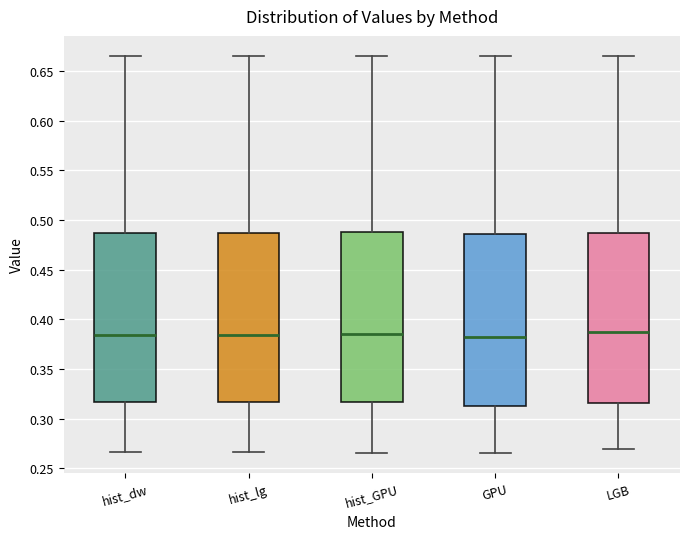

Reading left to right, transcribe this box plot: for each box, give where its median line is, the range the box spans, and where its two whiskers end, as read against the y-axis. The values are not printed on the chart, so give them approximately, as read against the axis.

hist_dw: median 0.385, box 0.315 to 0.485, whiskers 0.265 to 0.665
hist_lg: median 0.385, box 0.315 to 0.485, whiskers 0.265 to 0.665
hist_GPU: median 0.385, box 0.315 to 0.490, whiskers 0.265 to 0.665
GPU: median 0.380, box 0.315 to 0.485, whiskers 0.265 to 0.665
LGB: median 0.385, box 0.315 to 0.485, whiskers 0.270 to 0.665